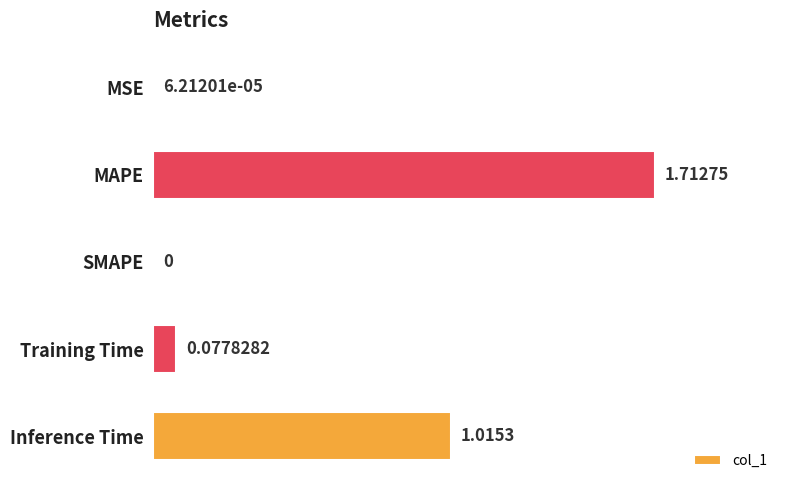

Between MSE and SMAPE, which is larger?

MSE